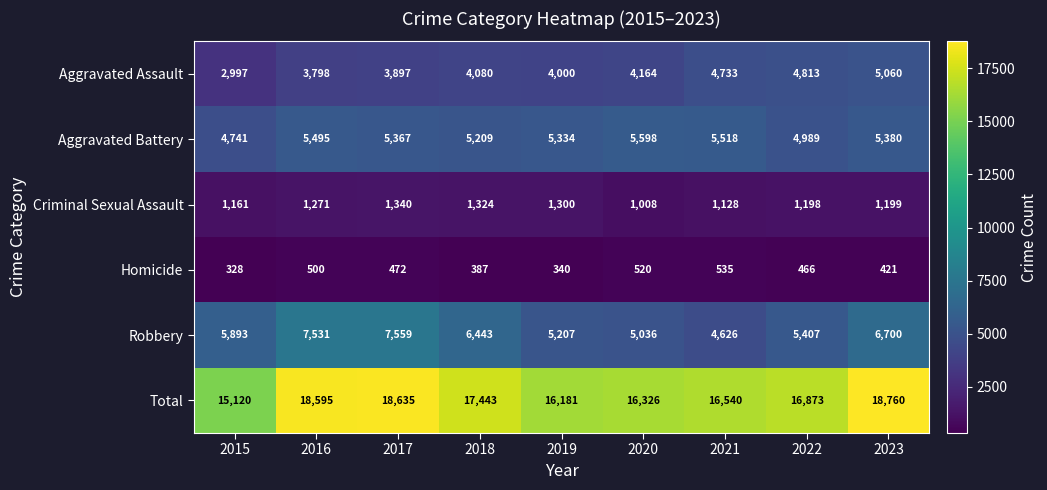

What is the smallest value displayed?

328